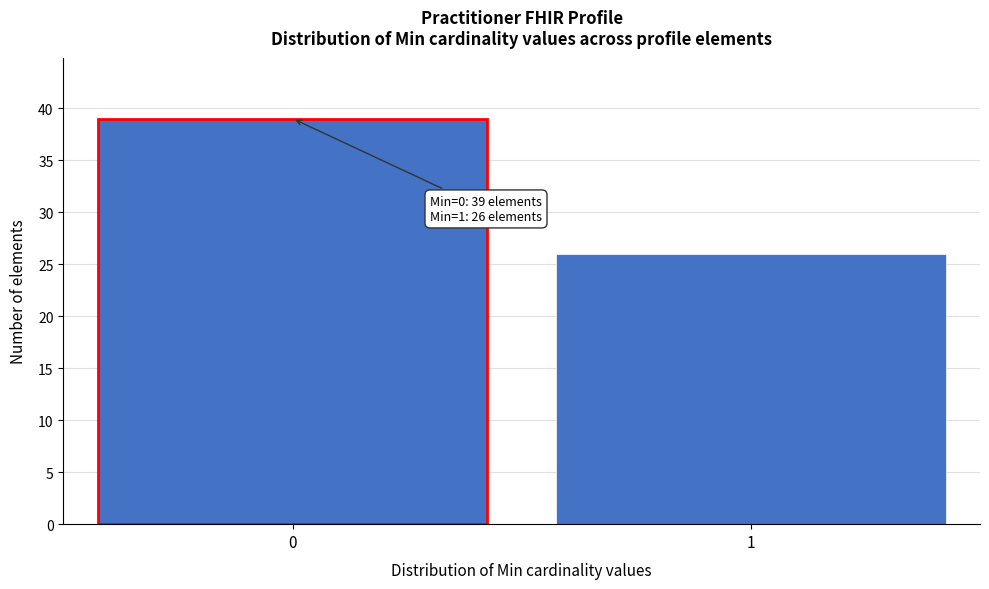

Reading right to left, extract all data points from this chart.

1=26	0=39